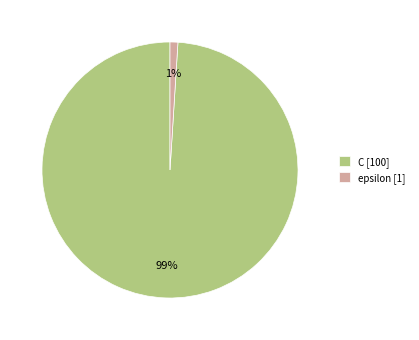

Is C the majority of the pie?

Yes